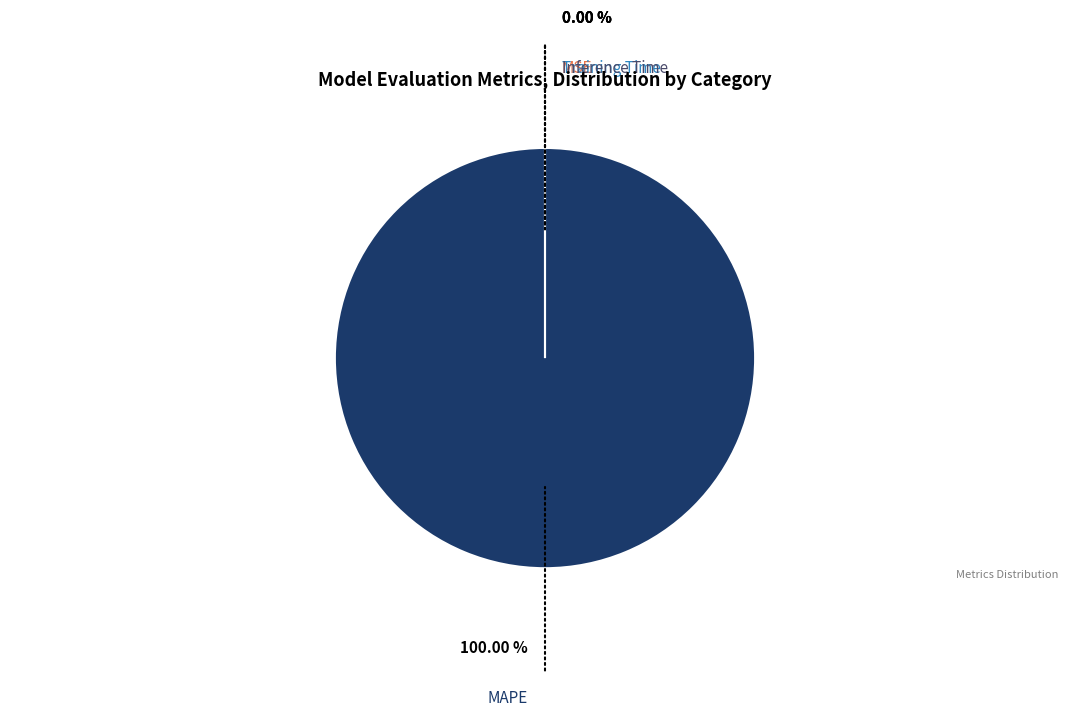

To the nearest percent, what is the average slice percentage?

25%